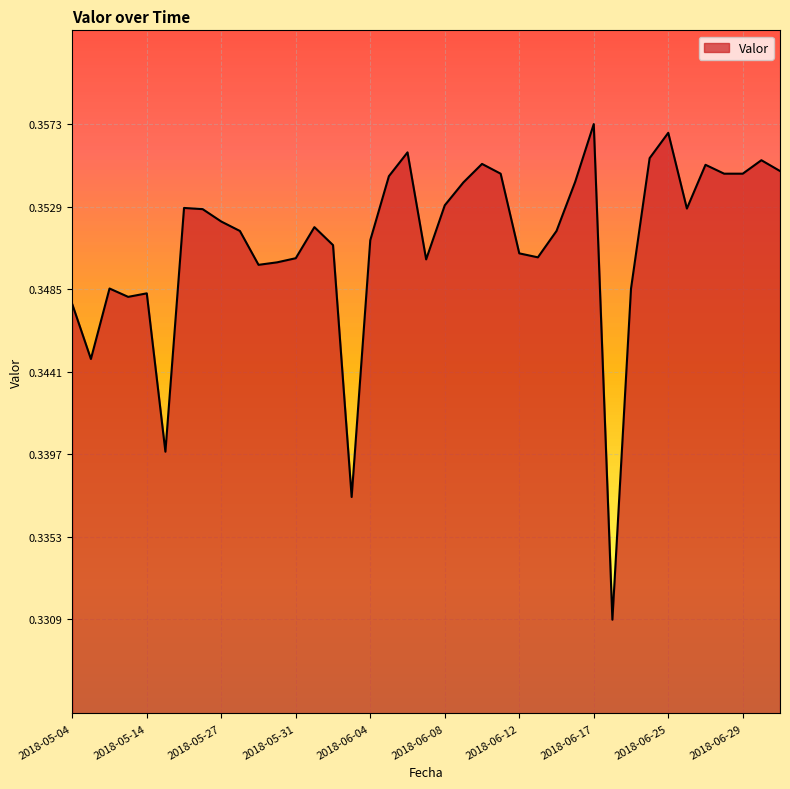

Does the chart display data point markers on the line(s)?

No